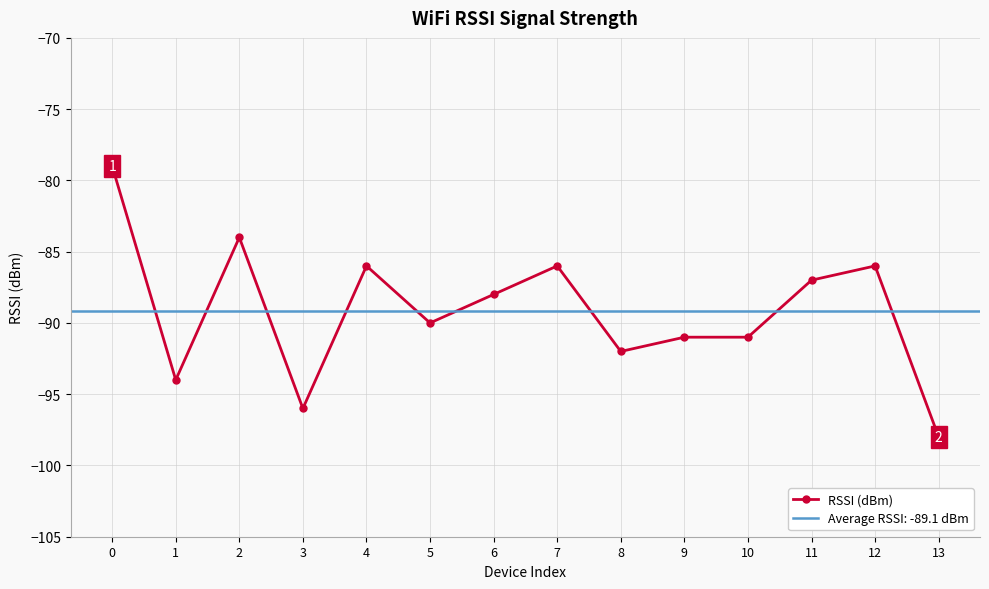

What is the maximum value shown in the chart?

-79